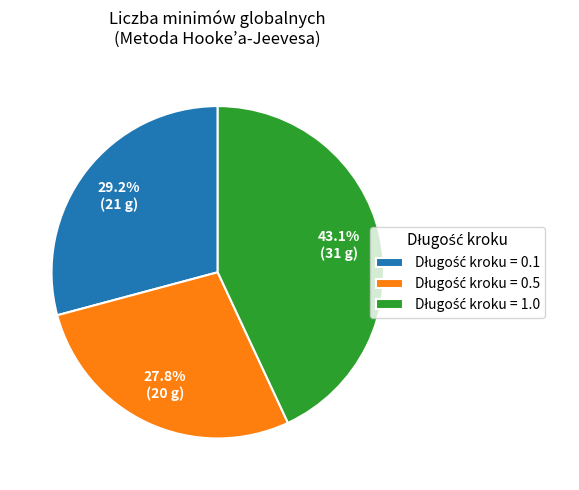

Is there a majority slice in this chart?

No